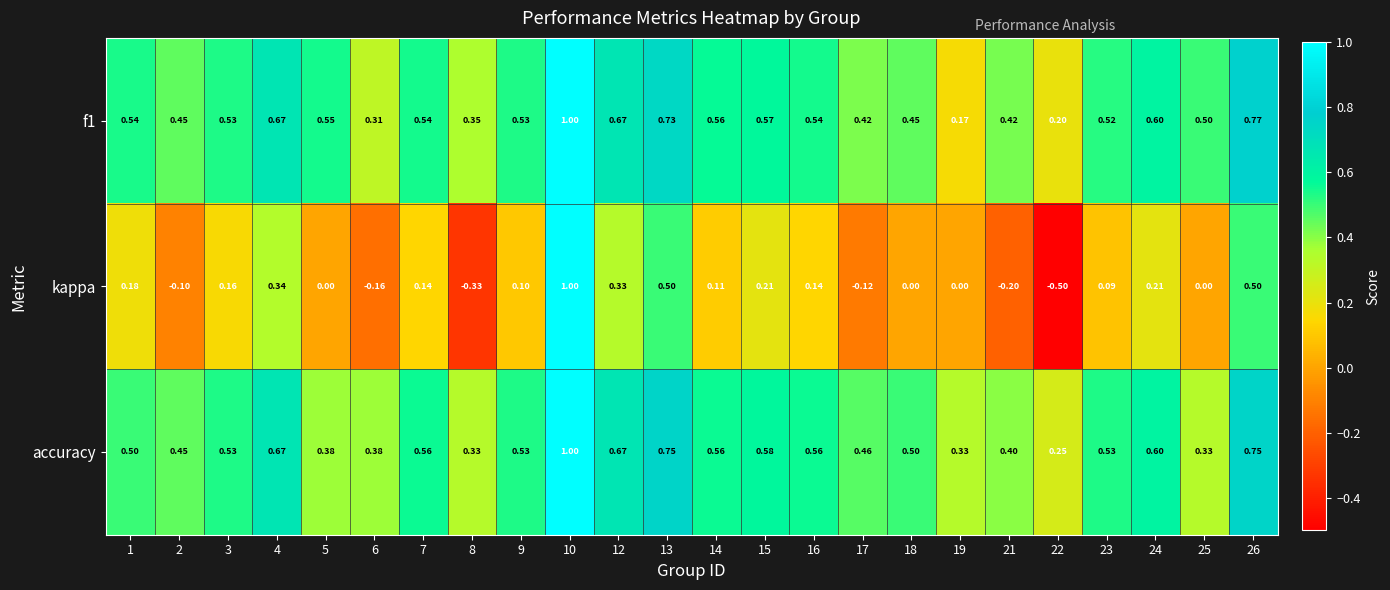

Is the value of accuracy at 23 greater than the value of kappa at 12?

Yes